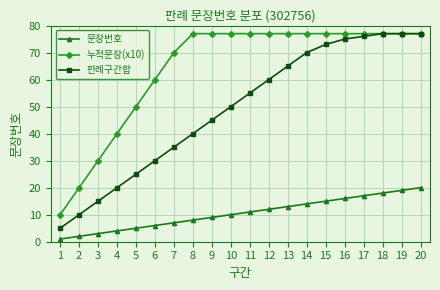

Which series has the largest total across all categories?

누적문장(x10)